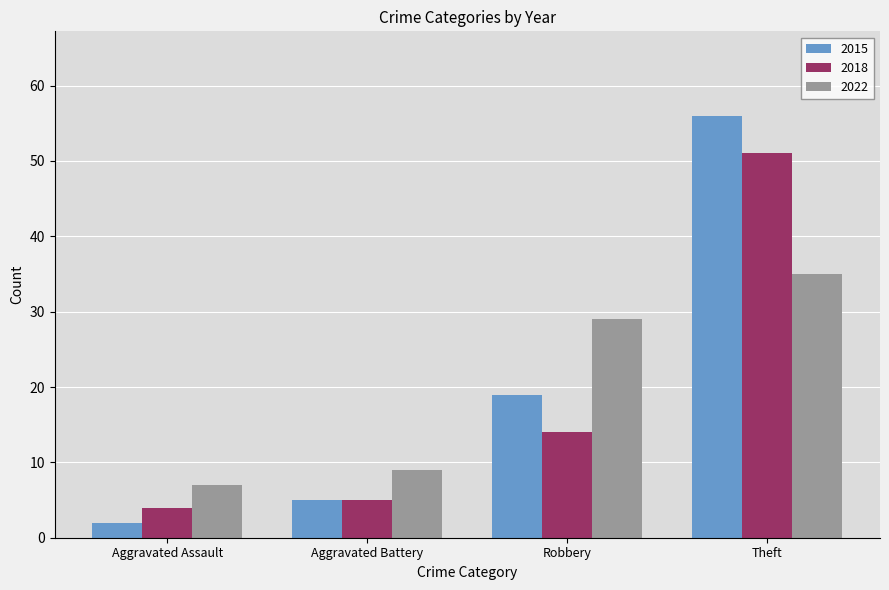

The 2015 series shows 33 at Theft. True or false?

False